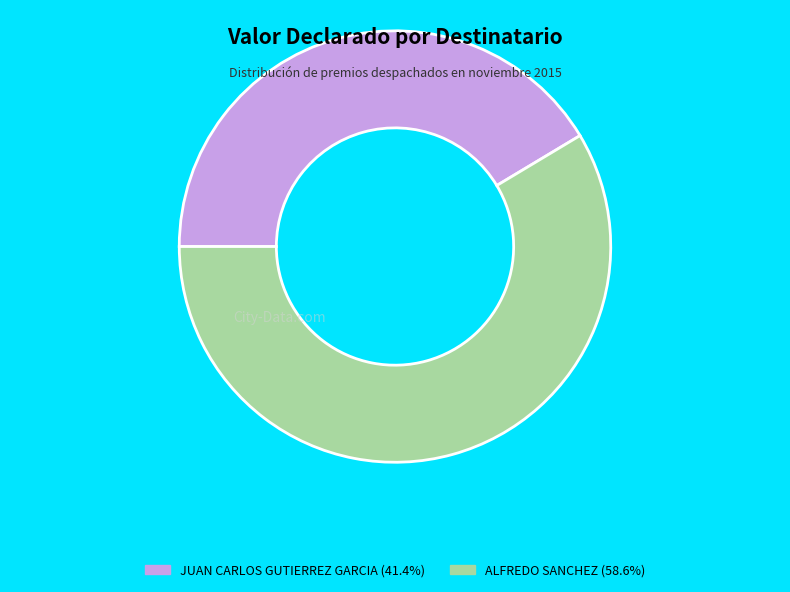

Is the sum of JUAN CARLOS GUTIERREZ GARCIA (41.4%) and ALFREDO SANCHEZ (58.6%) greater than half?

Yes